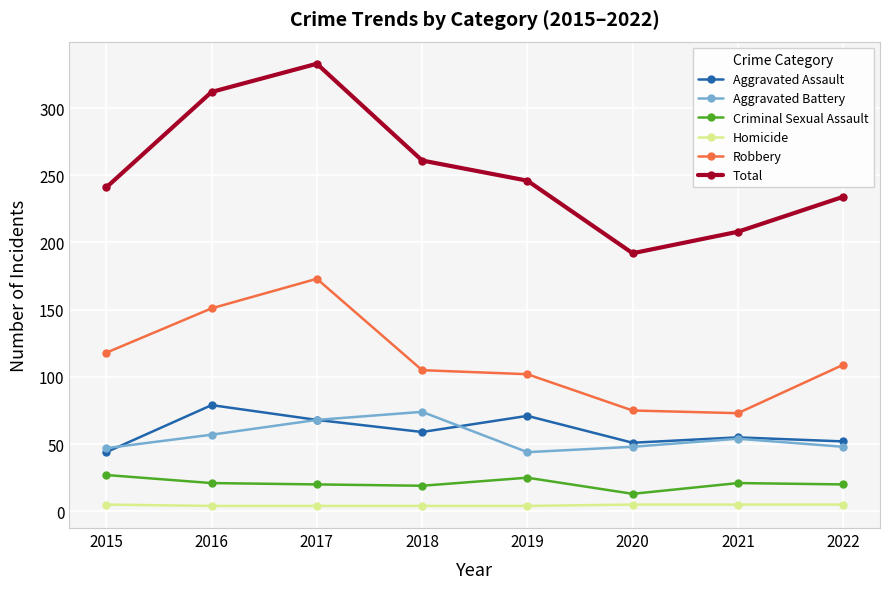

What is the difference between the maximum and minimum values in the Aggravated Assault series?

35